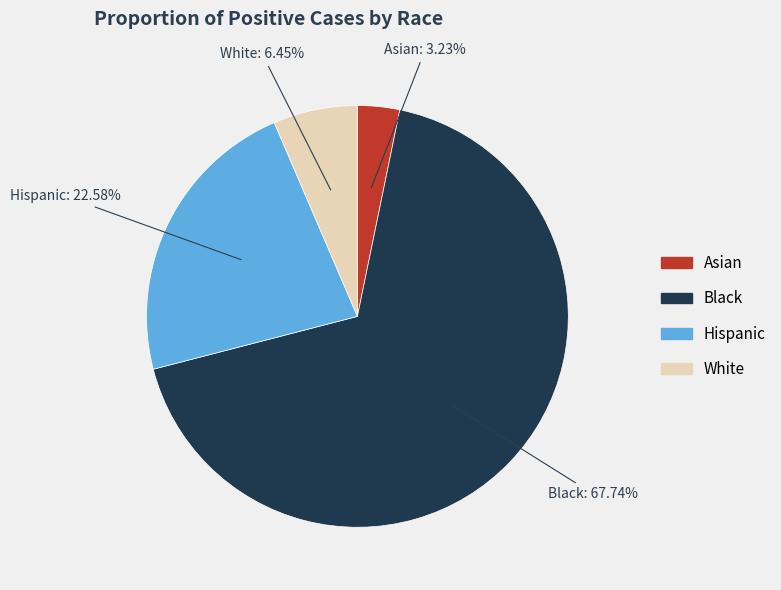

To the nearest percent, what is the difference between the largest and smallest slice percentages?

65%